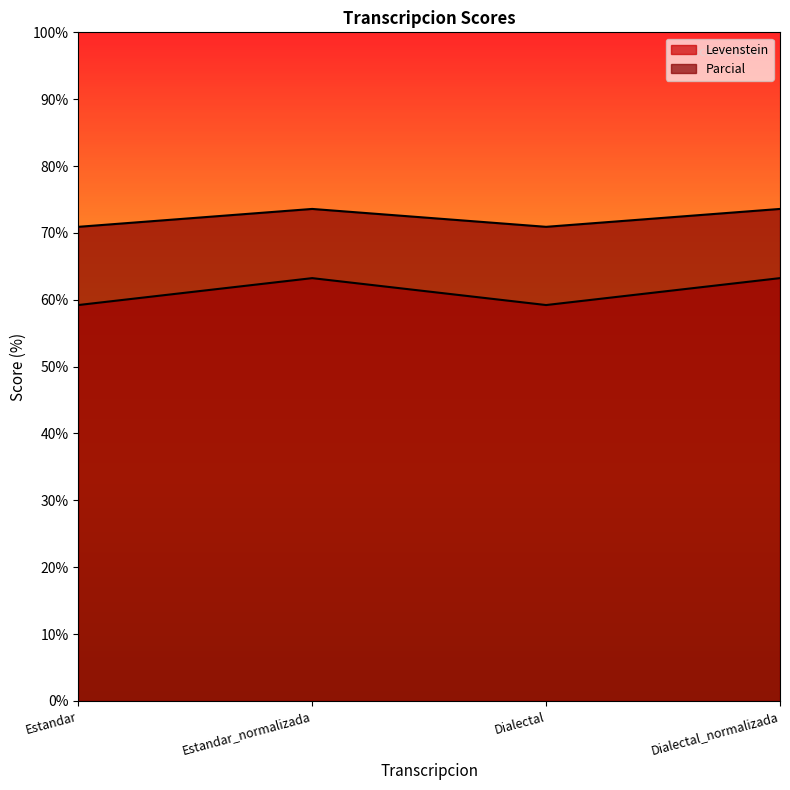

The value of Parcial at Dialectal is 70.9. True or false?

True